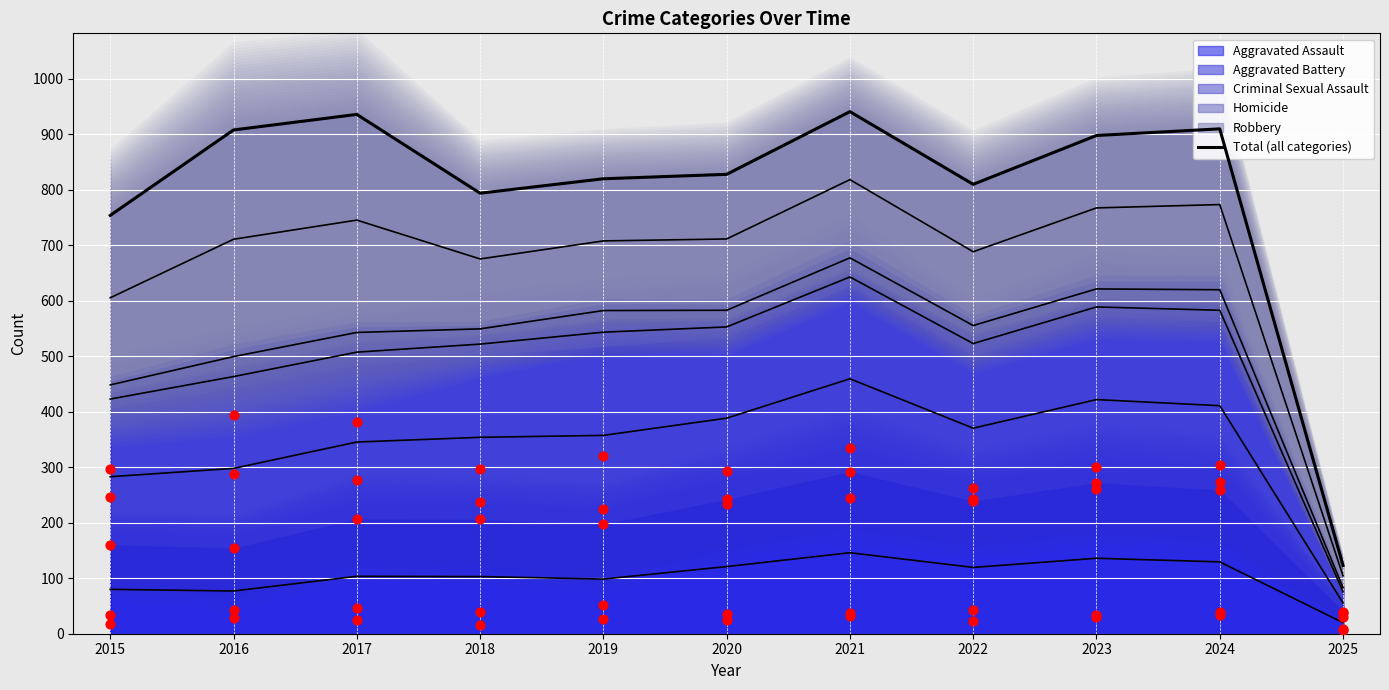

What is the change in value from 2016 to 2021?

+33